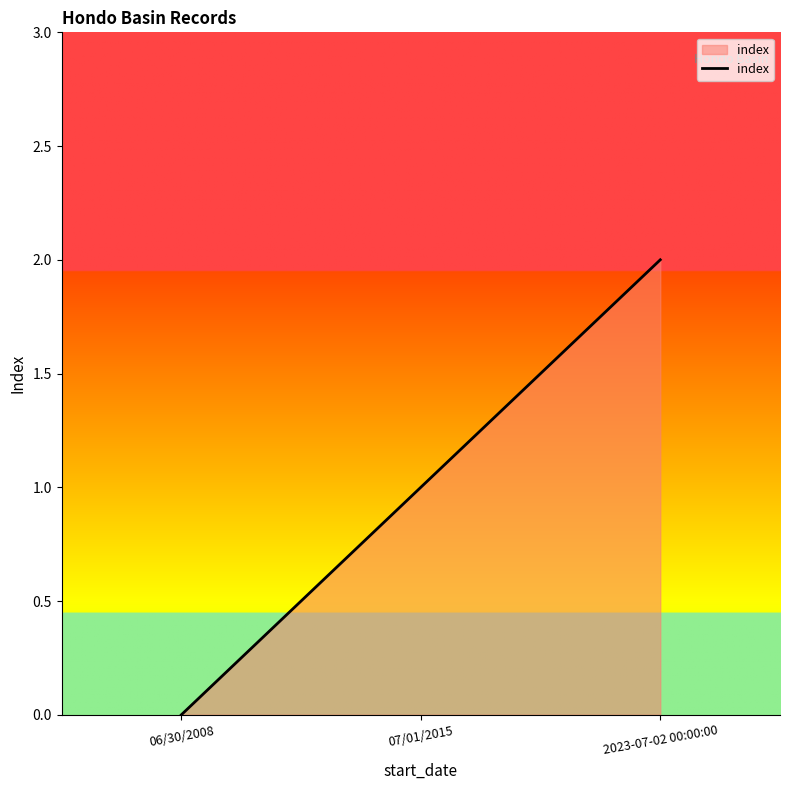

How many values are below 1?

1